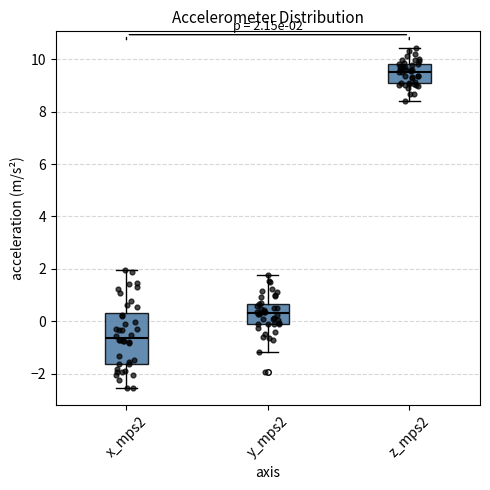

Which box is the tallest, from its lower edge to its upper edge?

x_mps2